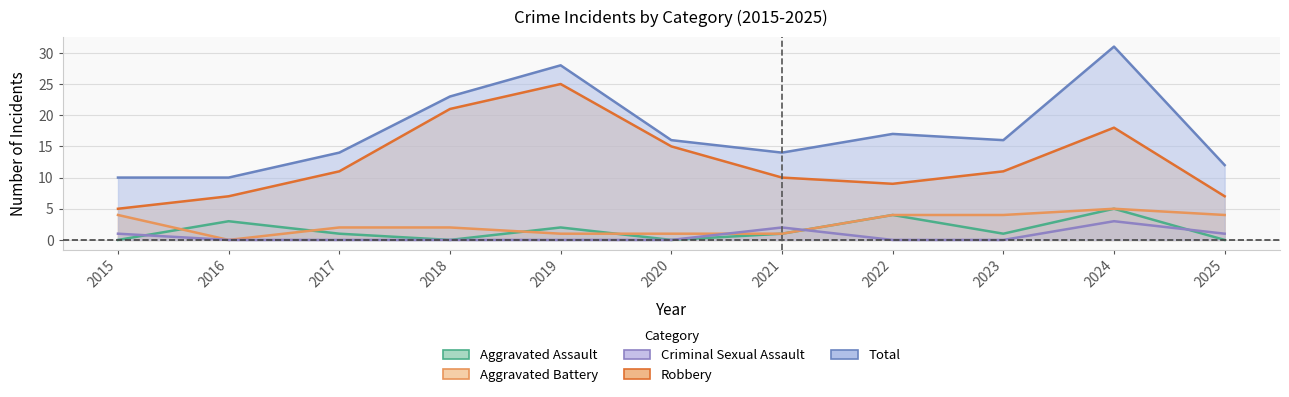

Reading right to left, extract all data points from this chart.

Aggravated Assault: 0	5	1	4	1	0	2	0	1	3	0
Aggravated Battery: 4	5	4	4	1	1	1	2	2	0	4
Criminal Sexual Assault: 1	3	0	0	2	0	0	0	0	0	1
Robbery: 7	18	11	9	10	15	25	21	11	7	5
Total: 12	31	16	17	14	16	28	23	14	10	10